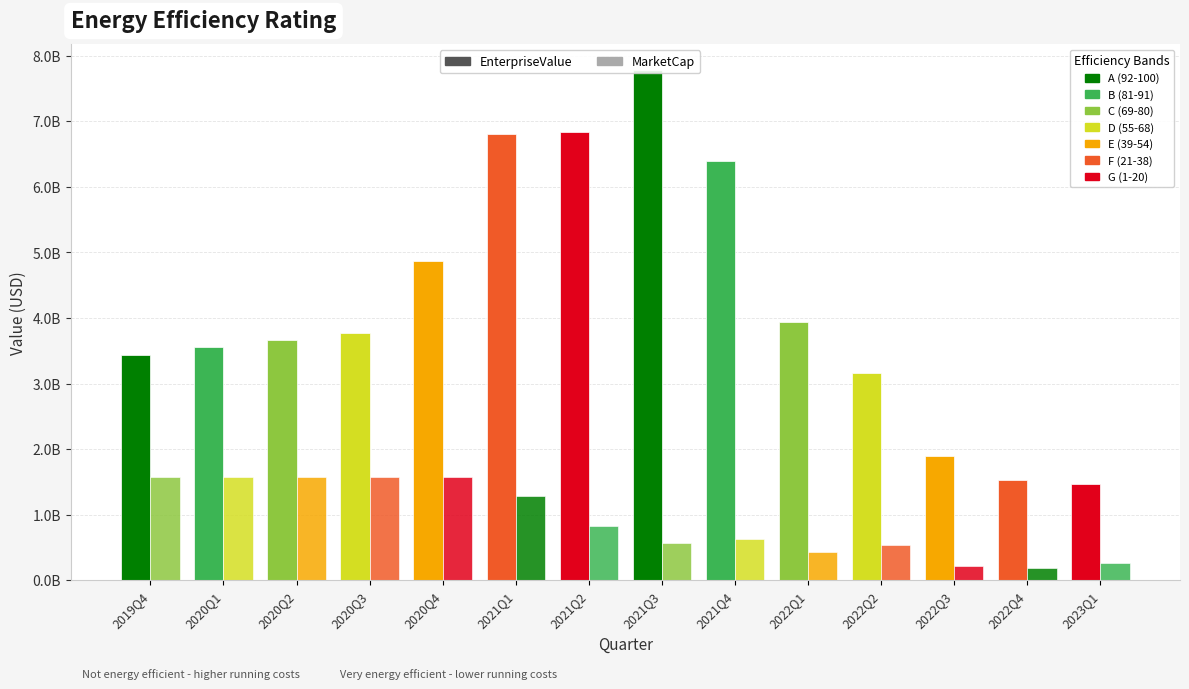

At which category is the sum across all series the highest?

2021Q3